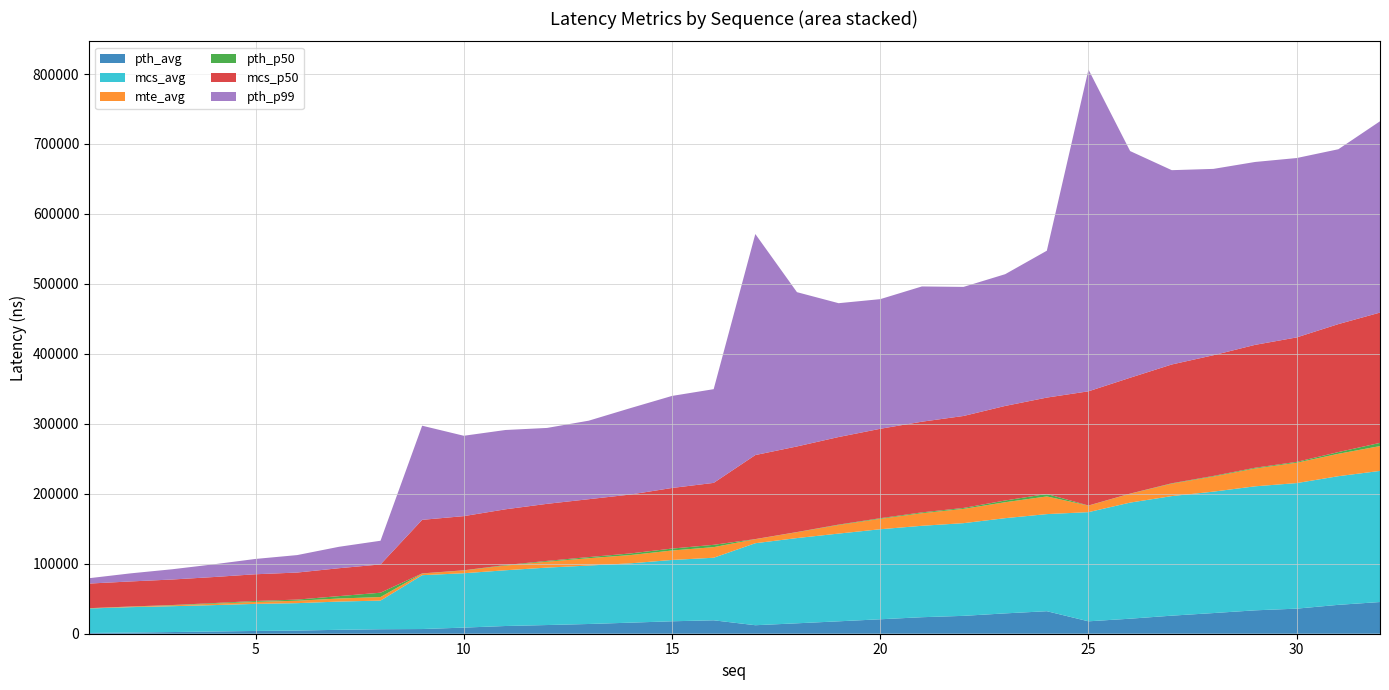

Reading left to right, list all the values displayed in this chart.

pth_avg: 1=1072.9	2=1677.5	3=2404.7	4=3169.1	5=3963.8	6=4518.8	7=5592.5	8=6413.8	9=6702.5	10=8744.9	11=11034.3	12=12415.4	13=13910.5	14=15808.9	15=17784.3	16=19189.4	17=12150.0	18=14893.9	19=17731.9	20=20653.4	21=23599.7	22=25541.7	23=29068.0	24=32178.0	25=17735.6	26=21475.3	27=25813.3	28=29526.3	29=33423.0	30=35848.0	31=41280.9	32=45300.5
mcs_avg: 1=34977.1	2=36296.3	3=36947.4	4=37736.9	5=38697.7	6=39186.1	7=40364.7	8=40940.8	9=76995.9	10=77693.7	11=79674.0	12=82101.4	13=83531.8	14=84786.0	15=87641.1	16=89413.2	17=117215.4	18=121820.2	19=125398.5	20=128686.0	21=130667.2	22=132490.5	23=136089.4	24=138786.0	25=156048.9	26=165946.2	27=170891.3	28=173566.9	29=177262.6	30=179467.3	31=183873.1	32=187412.1
mte_avg: 1=239.3	2=698.3	3=1172.4	4=1975.3	5=2837.7	6=3452.2	7=4360.9	8=5071.4	9=2301.3	10=3932.0	11=6653.1	12=8442.4	13=10488.3	14=11832.2	15=13525.2	16=15157.7	17=5688.5	18=8349.3	19=12220.1	20=14858.1	21=17954.6	22=20400.7	23=22799.8	24=25262.2	25=9254.6	26=12602.3	27=17761.5	28=21535.5	29=25405.8	30=29085.0	31=32013.7	32=35491.8
pth_p50: 1=212.0	2=244.0	3=488.0	4=940.0	5=1308.0	6=1630.0	7=3414.0	8=6190.0	9=218.0	10=278.0	11=782.0	12=1144.0	13=1612.0	14=2316.0	15=2758.0	16=3310.0	17=208.0	18=262.0	19=612.0	20=918.0	21=1220.0	22=1330.0	23=2478.0	24=3552.0	25=214.0	26=258.0	27=570.0	28=900.0	29=1122.0	30=1234.0	31=2440.0	32=4554.0
mcs_p50: 1=35172.0	2=35812.0	3=36486.0	4=37228.0	5=38196.0	6=38648.0	7=39894.0	8=40414.0	9=76566.0	10=77438.0	11=79690.0	12=81558.0	13=82742.0	14=84196.0	15=86622.0	16=88514.0	17=120096.0	18=122346.0	19=125174.0	20=127790.0	21=129610.0	22=131472.0	23=135146.0	24=137732.0	25=163226.0	26=165588.0	27=169782.0	28=172524.0	29=175654.0	30=177888.0	31=182920.0	32=186258.0
pth_p99: 1=7656.0	2=11554.0	3=14650.0	4=18188.0	5=21898.0	6=24968.0	7=30602.0	8=33860.0	9=134532.0	10=114848.0	11=113344.0	12=108474.0	13=112216.0	14=123494.0	15=131552.0	16=133950.0	17=315932.0	18=220510.0	19=191284.0	20=185292.0	21=193316.0	22=184476.0	23=188302.0	24=209916.0	25=459864.0	26=323976.0	27=277728.0	28=266322.0	29=261402.0	30=256376.0	31=249926.0	32=273434.0